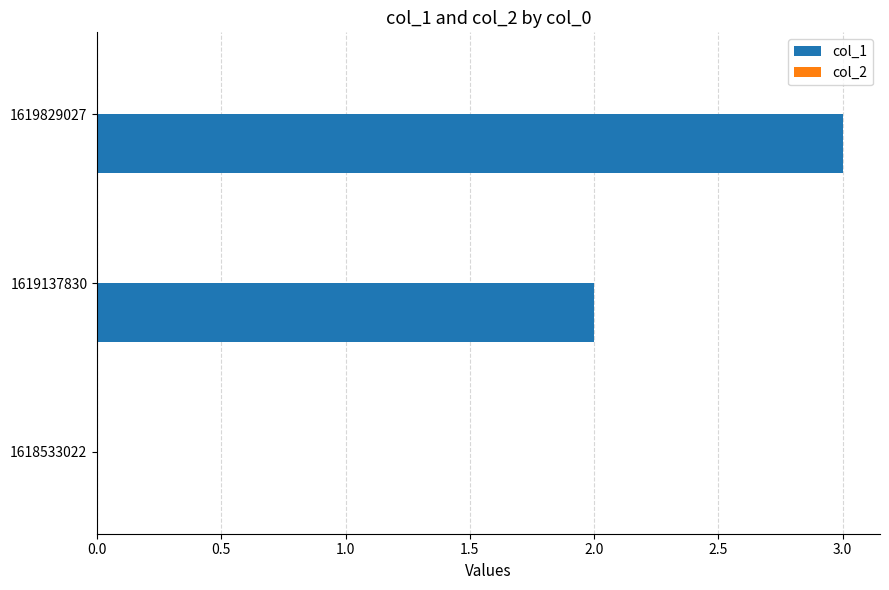

Which label corresponds to the largest value in the chart?

1619829027